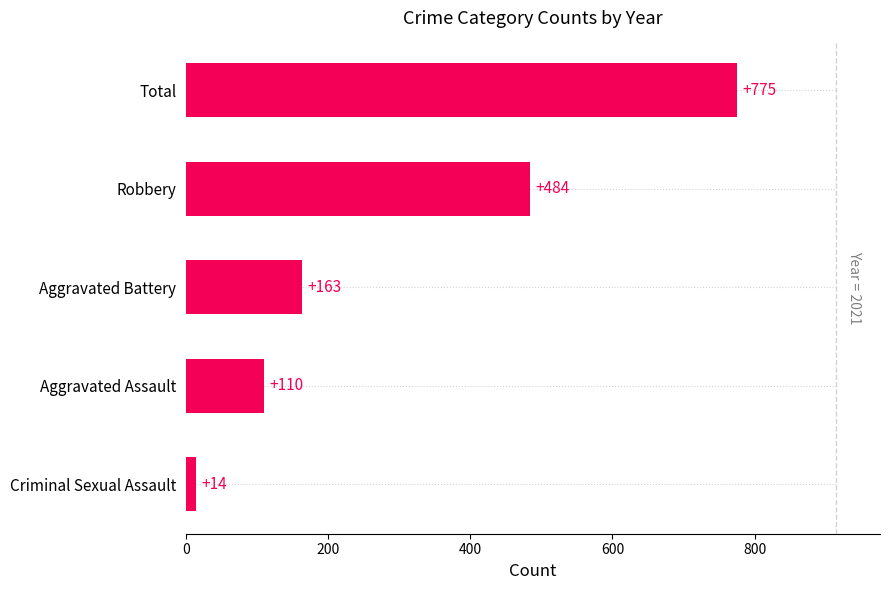

How many distinct data groups are displayed?

1